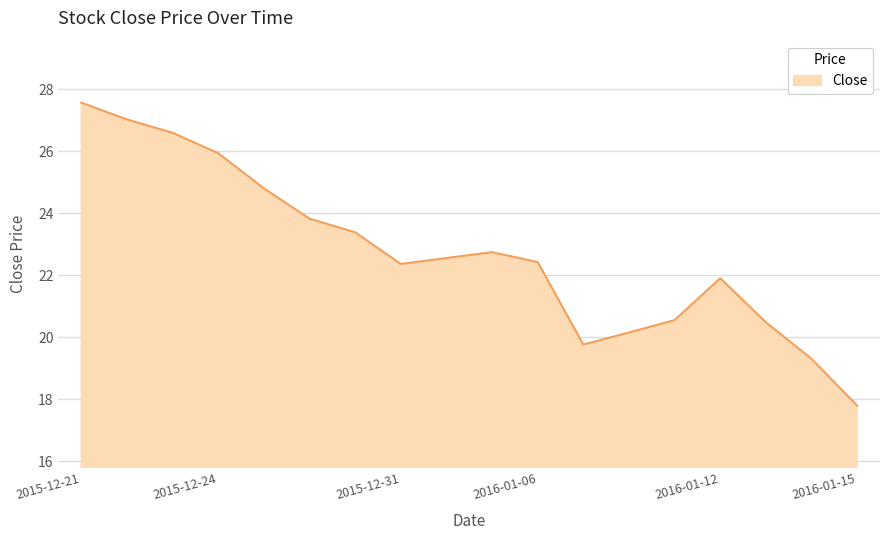

What is the maximum value shown in the chart?

27.6